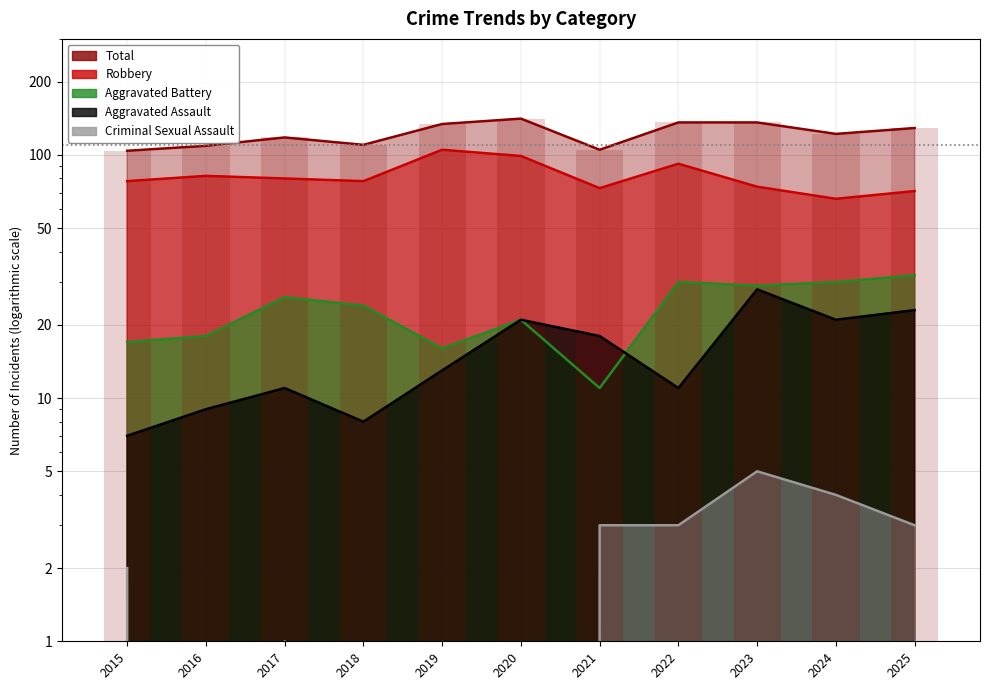

Rank the series by their maximum value, from highest to lowest.

Total, Robbery, Aggravated Battery, Aggravated Assault, Criminal Sexual Assault